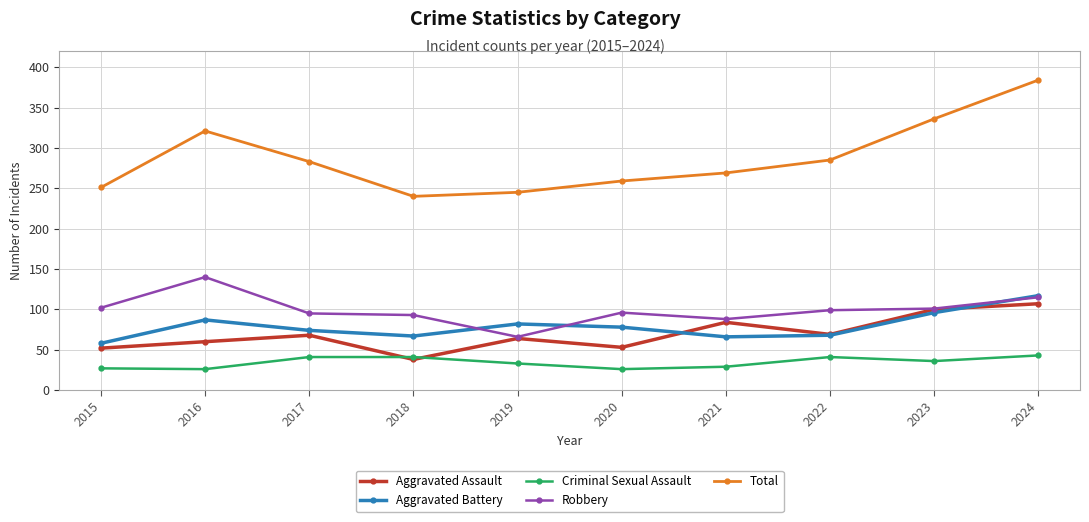

True or false: Aggravated Battery and Criminal Sexual Assault cross at least once.

False